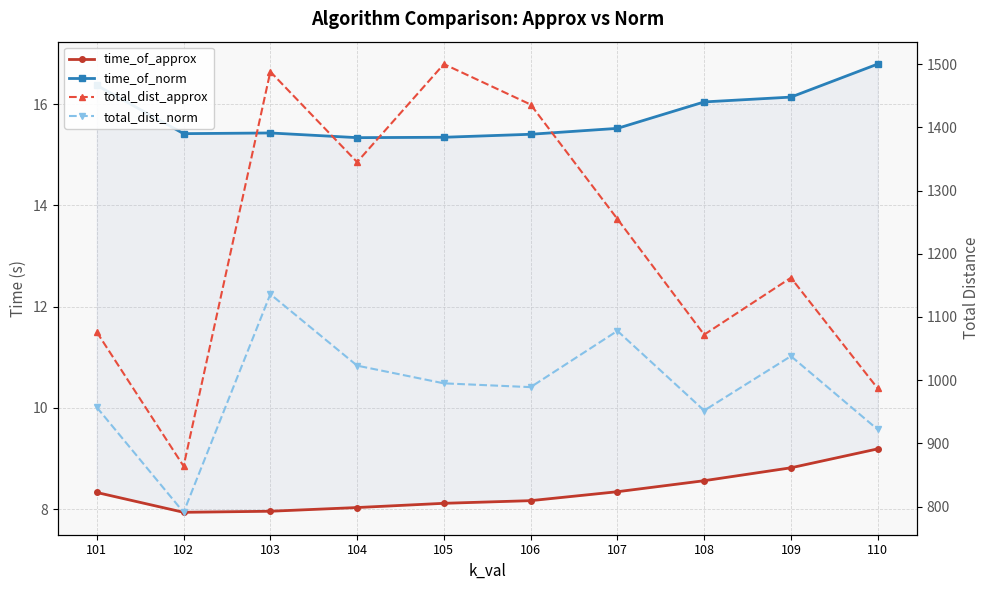

At how many categories does at least one series exceed 1432?

3